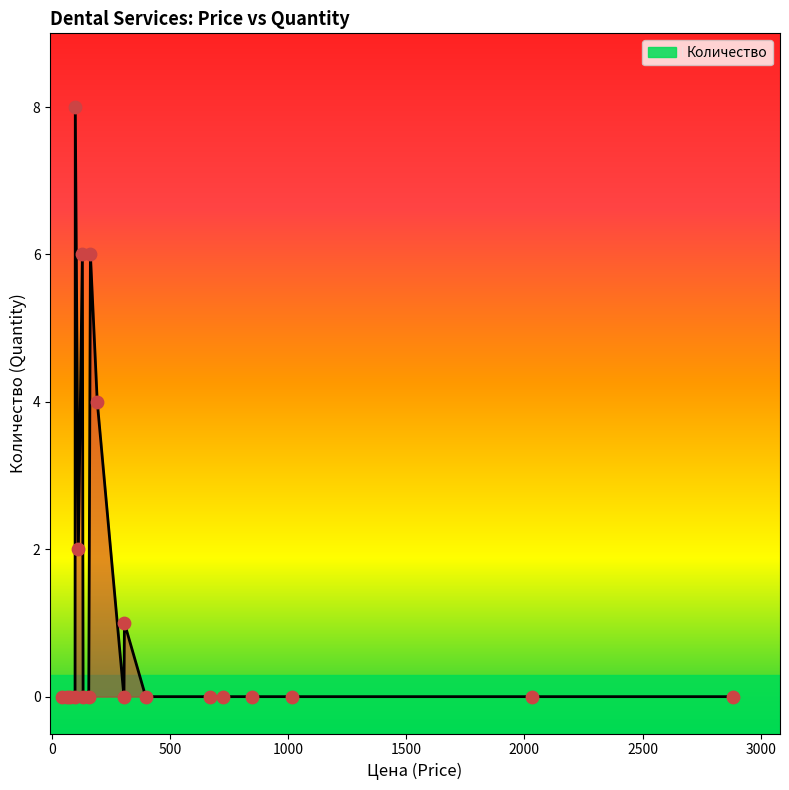

What is the greatest value displayed?

8